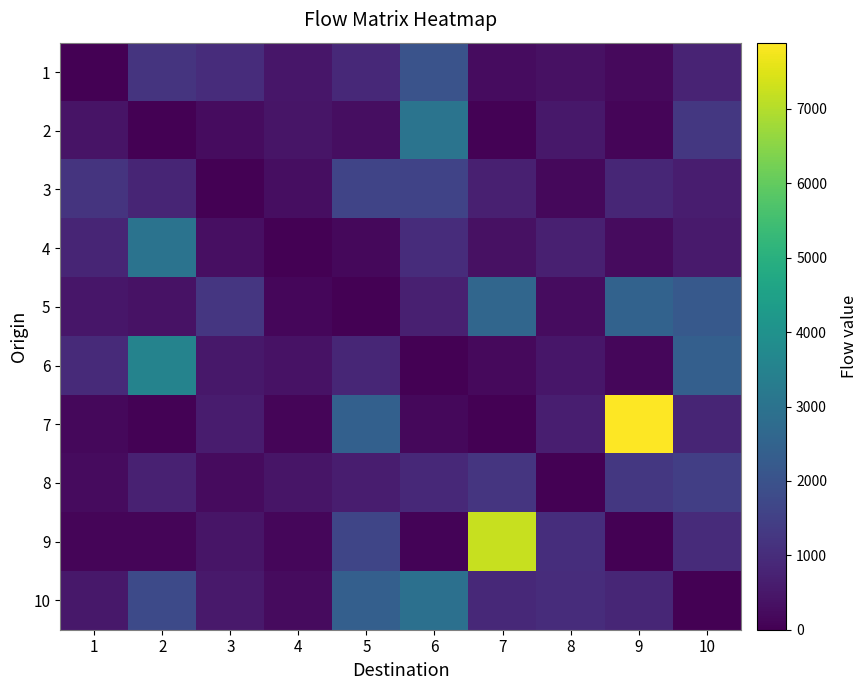

Reading left to right, list all the values displayed in this chart.

1: 1=0	2=1202	3=988	4=478	5=907	6=2017	7=256	8=369	9=199	10=792
2: 1=425	2=0	3=274	4=443	5=304	6=3032	7=37	8=510	9=98	10=1275
3: 1=1185	2=807	3=0	4=292	5=1611	6=1582	7=688	8=168	9=842	10=642
4: 1=816	2=3016	3=335	4=0	5=184	6=1003	7=349	8=681	9=229	10=563
5: 1=469	2=395	3=1247	4=151	5=0	6=699	7=2610	8=253	9=2473	10=2195
6: 1=937	2=3527	3=498	4=398	5=842	6=0	7=205	8=483	9=130	10=2374
7: 1=156	2=40	3=604	4=104	5=2431	6=163	7=0	8=662	9=7891	10=807
8: 1=237	2=731	3=228	4=457	5=633	6=916	7=1206	8=0	9=1267	10=1466
9: 1=96	2=102	3=453	4=149	5=1647	6=68	7=7223	8=1018	9=0	10=978
10: 1=507	2=1765	3=542	4=243	5=2398	6=2908	7=907	8=991	9=858	10=0